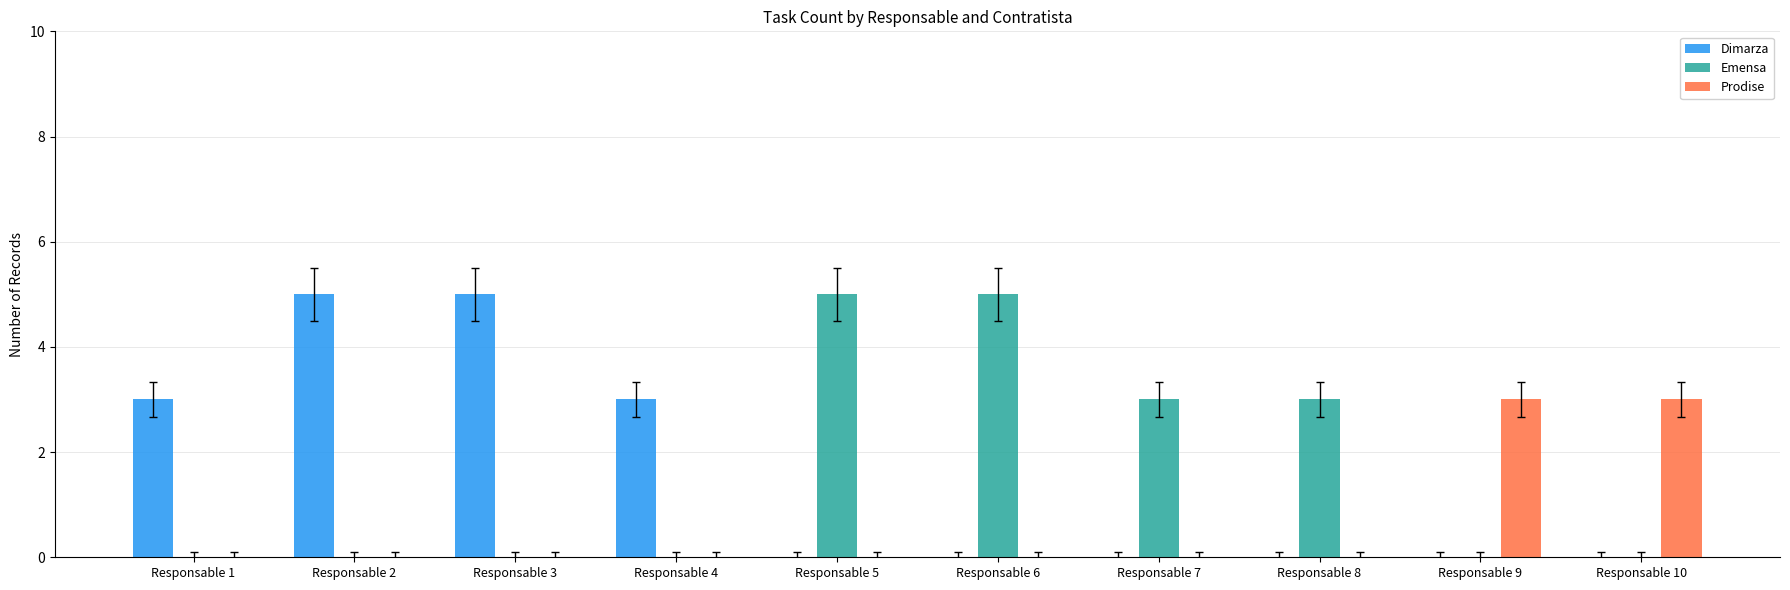

What is the sum of all Prodise values?

6